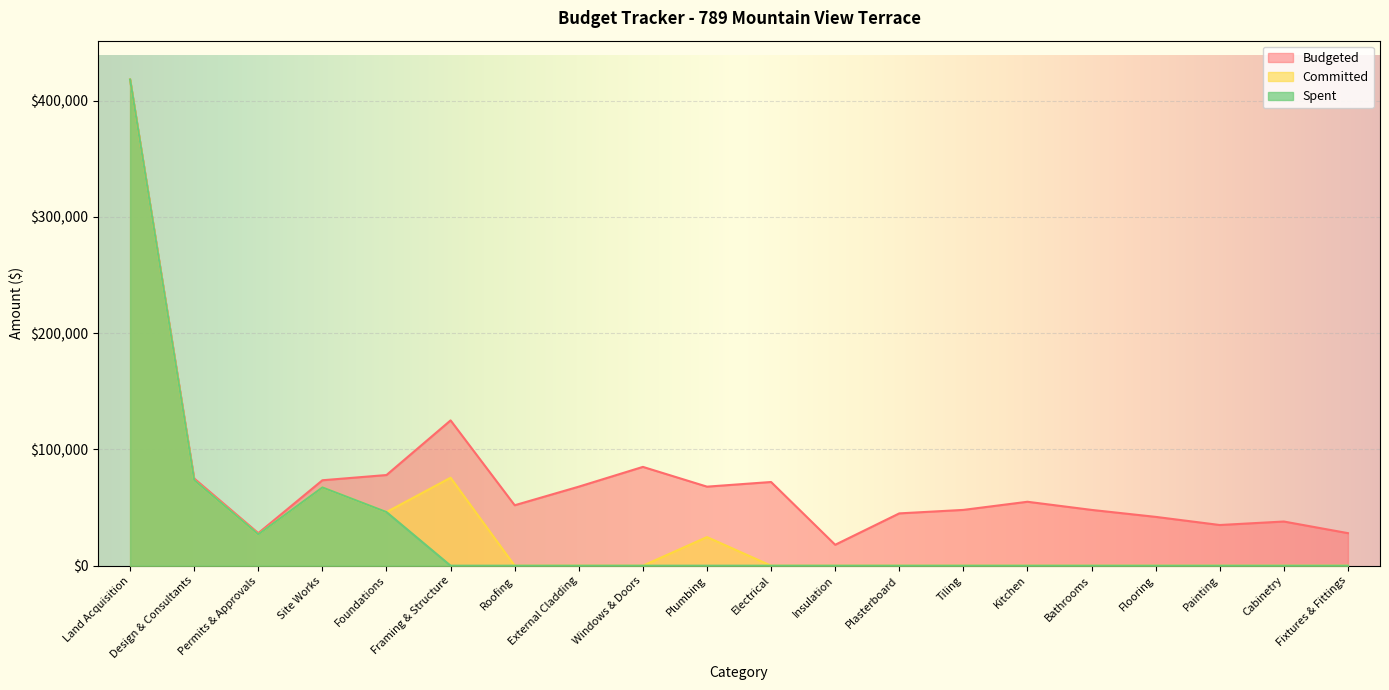

At which category does Budgeted reach its first local valley?

Permits & Approvals